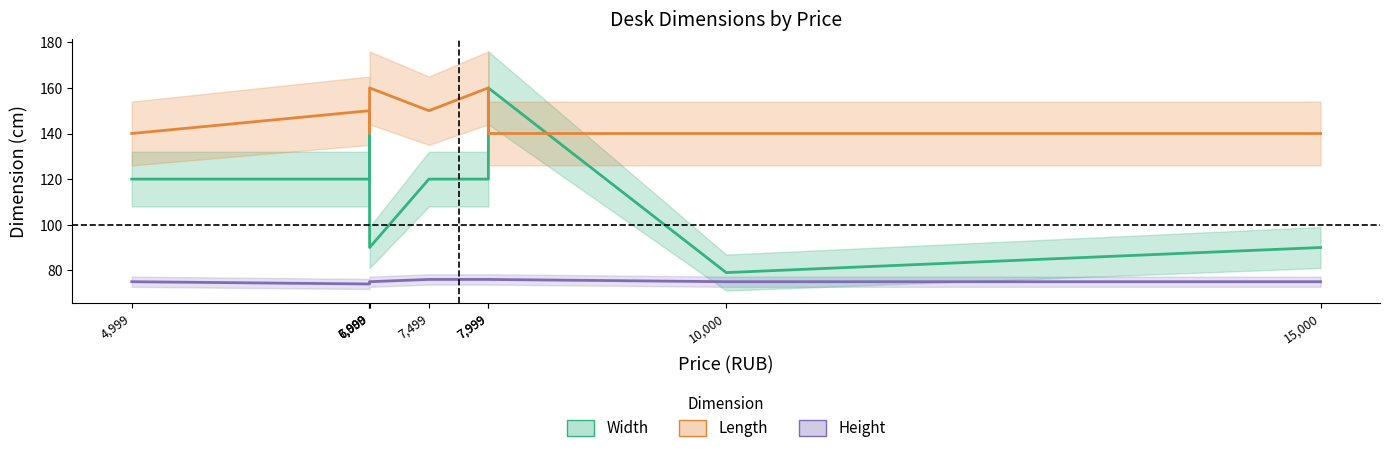

Is it true that Height equals 76 at 7,999?

True